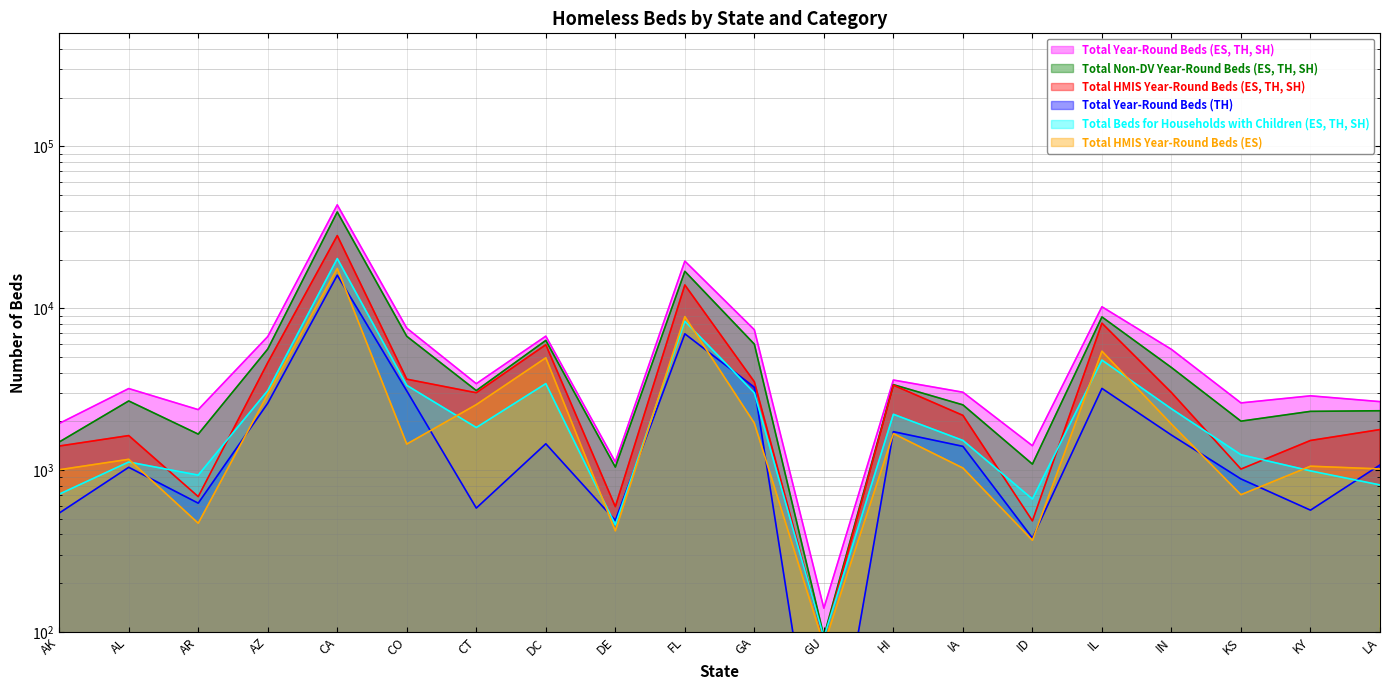

Is it true that Total HMIS Year-Round Beds (ES) equals 509 at AL?

False